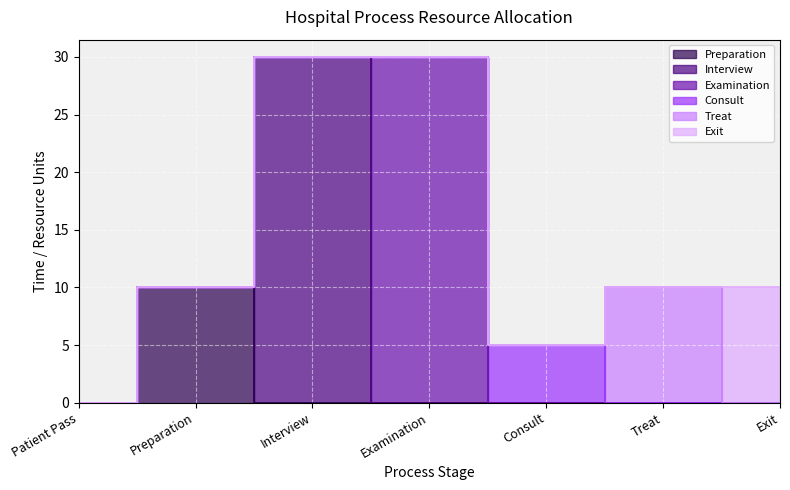

At which label does Consult reach its minimum?

Patient Pass